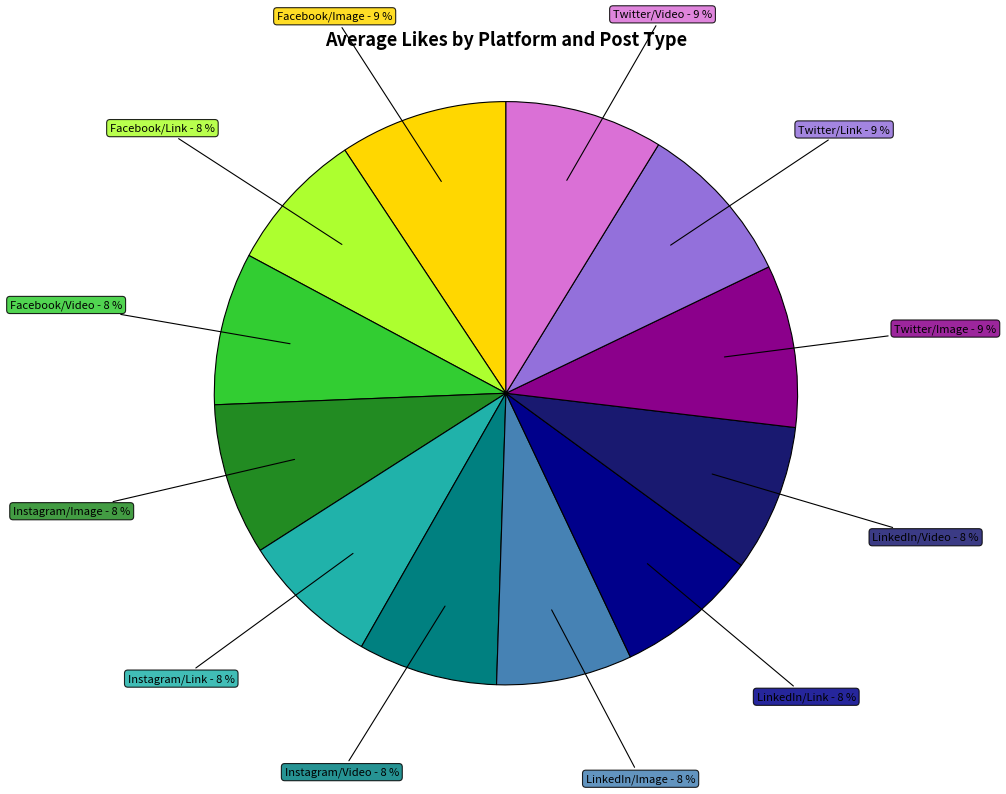

Is there a majority slice in this chart?

No